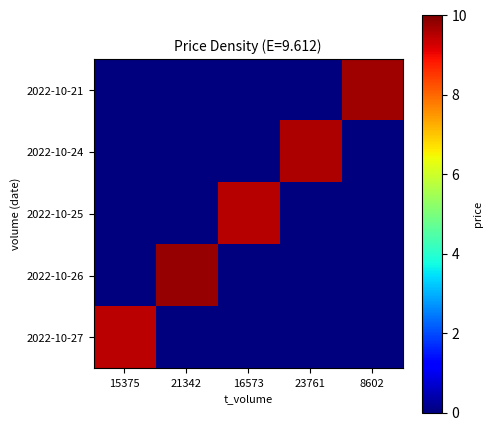

At which category does the chart reach its minimum across all series?

21342